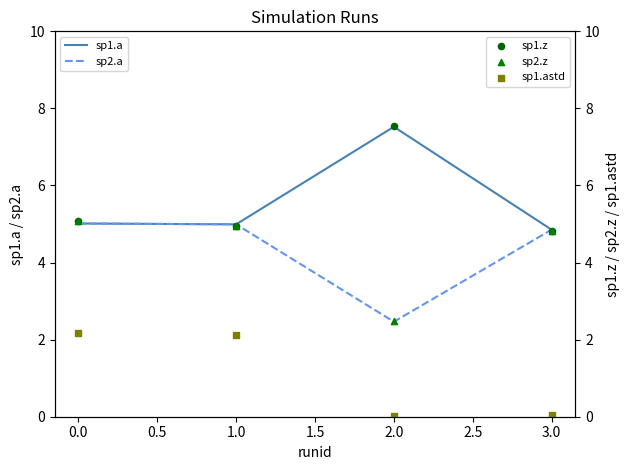

Where is sp2.a nearest to the value 3?

2.0